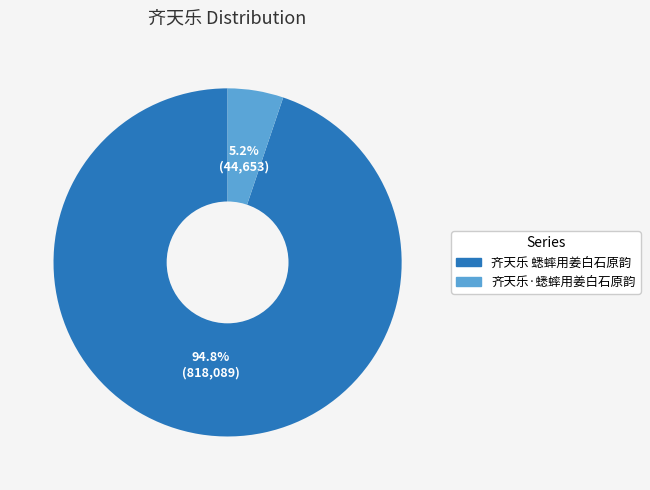

To the nearest percent, what percentage of the pie is 齐天乐·蟋蟀用姜白石原韵?

5%